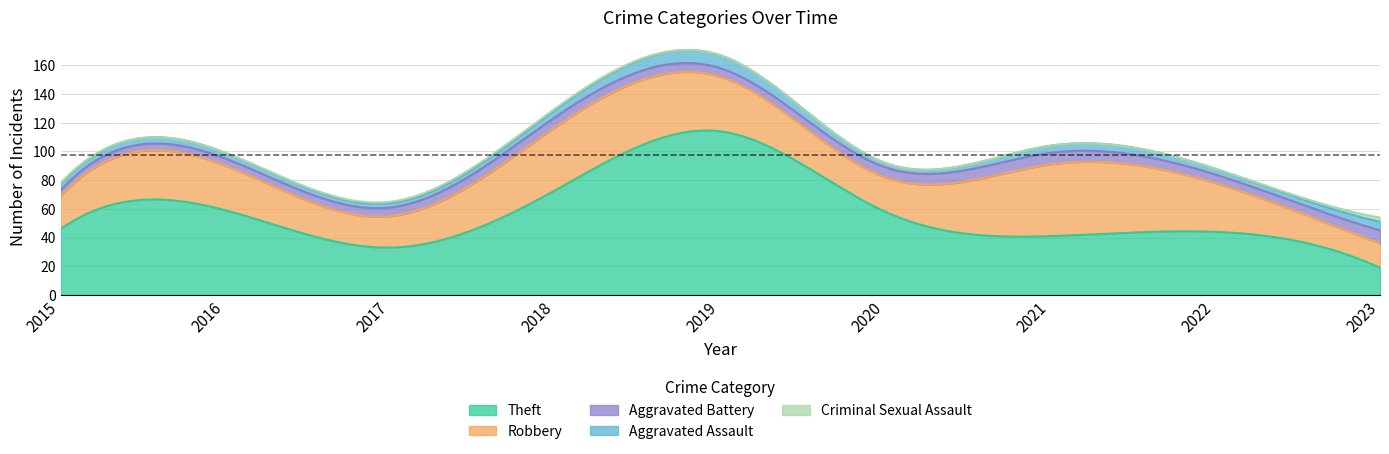

True or false: Theft and Criminal Sexual Assault intersect in this chart.

False